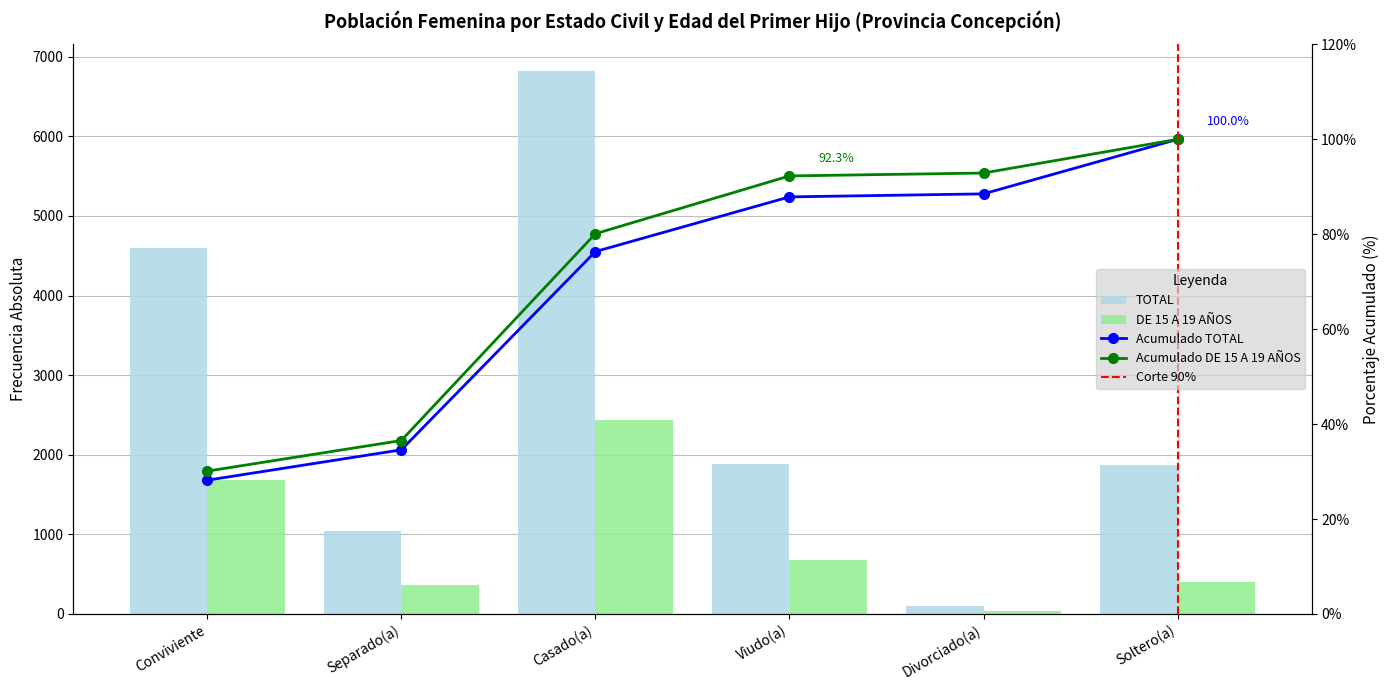

Count the number of categories in the chart.

6